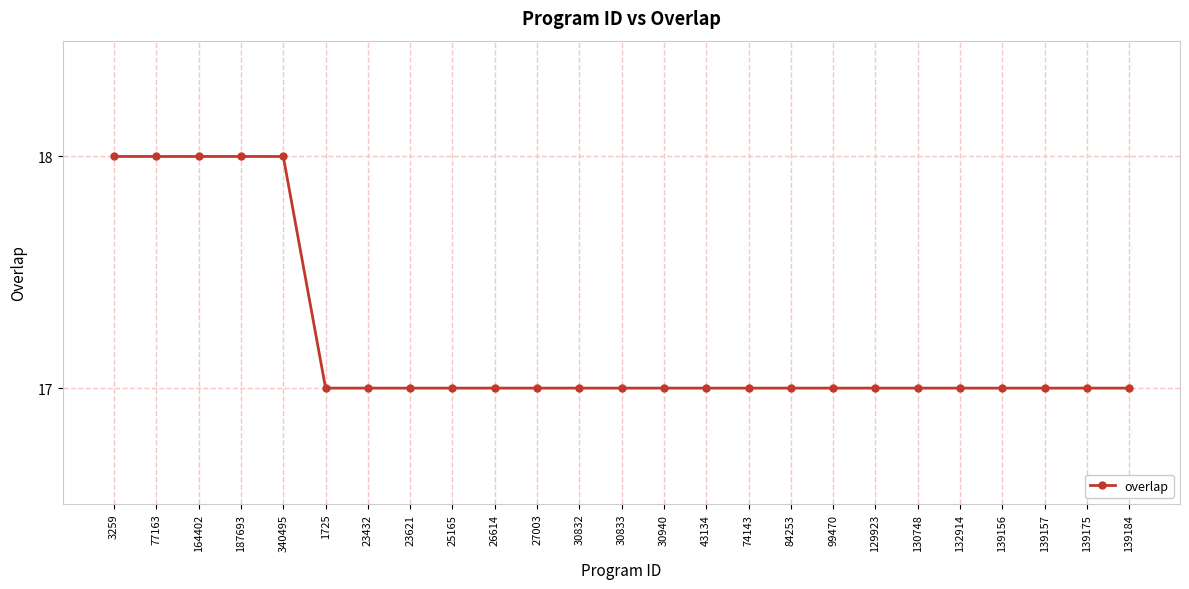

Reading left to right, transcribe all the data shown in this chart.

3259=18	77163=18	164402=18	187693=18	340495=18	1725=17	23432=17	23621=17	25165=17	26614=17	27003=17	30832=17	30833=17	30940=17	43134=17	74143=17	84253=17	99470=17	129923=17	130748=17	132914=17	139156=17	139157=17	139175=17	139184=17